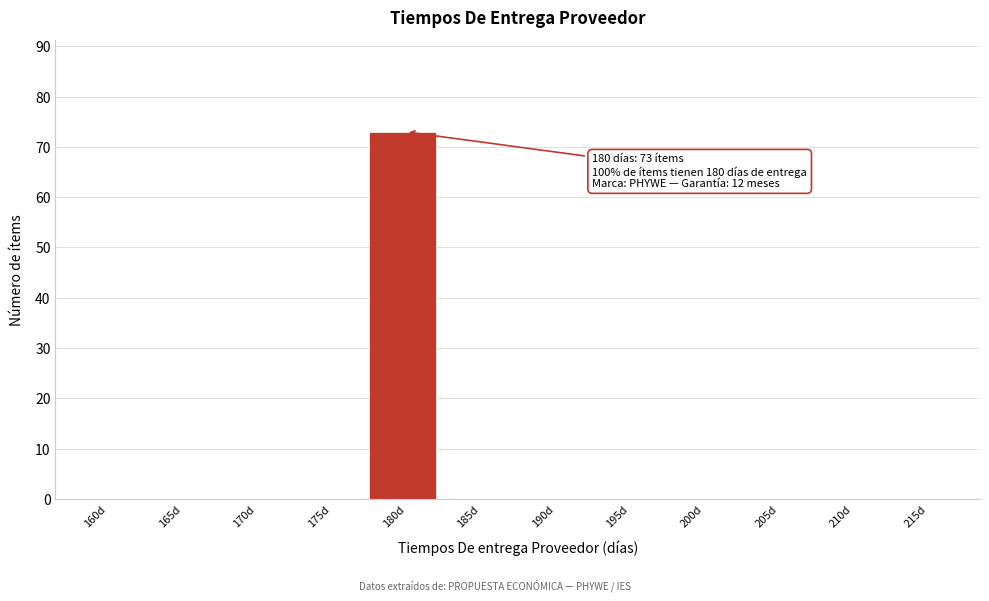

Reading left to right, list all the values displayed in this chart.

160d=0	165d=0	170d=0	175d=0	180d=73	185d=0	190d=0	195d=0	200d=0	205d=0	210d=0	215d=0